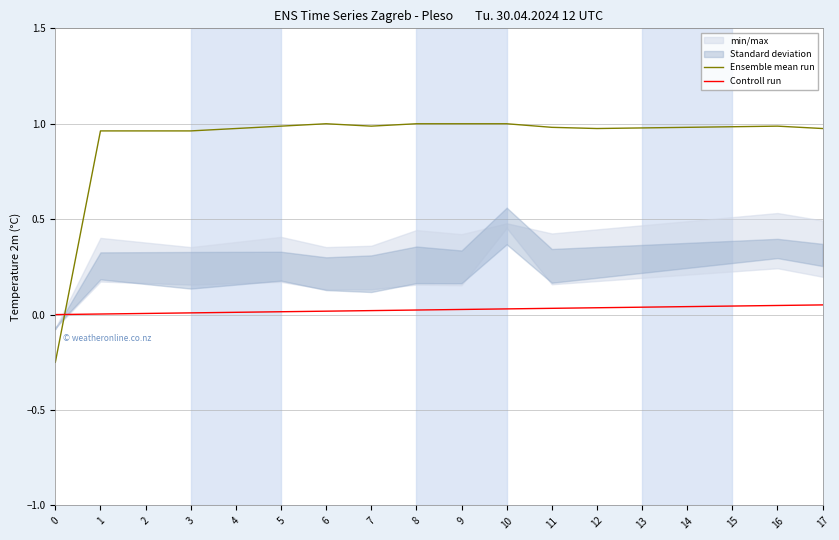

List the series in order of their peak value, highest first.

Ensemble mean run, Controll run